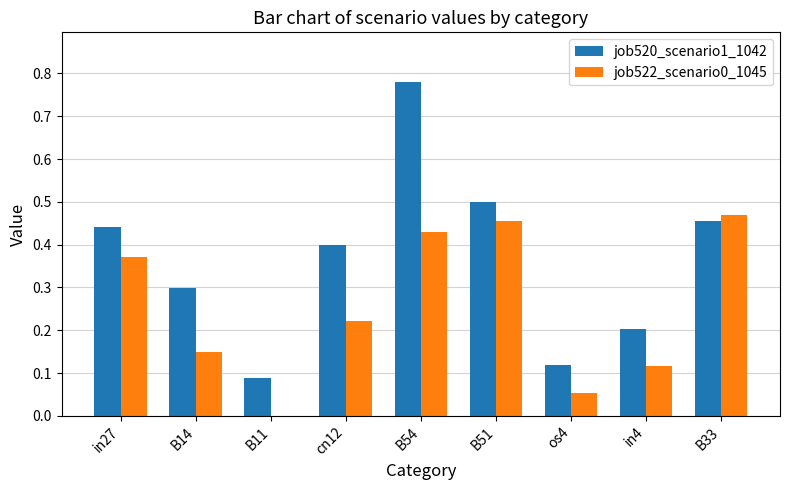

Which series changed the most between cn12 and B51?

job522_scenario0_1045